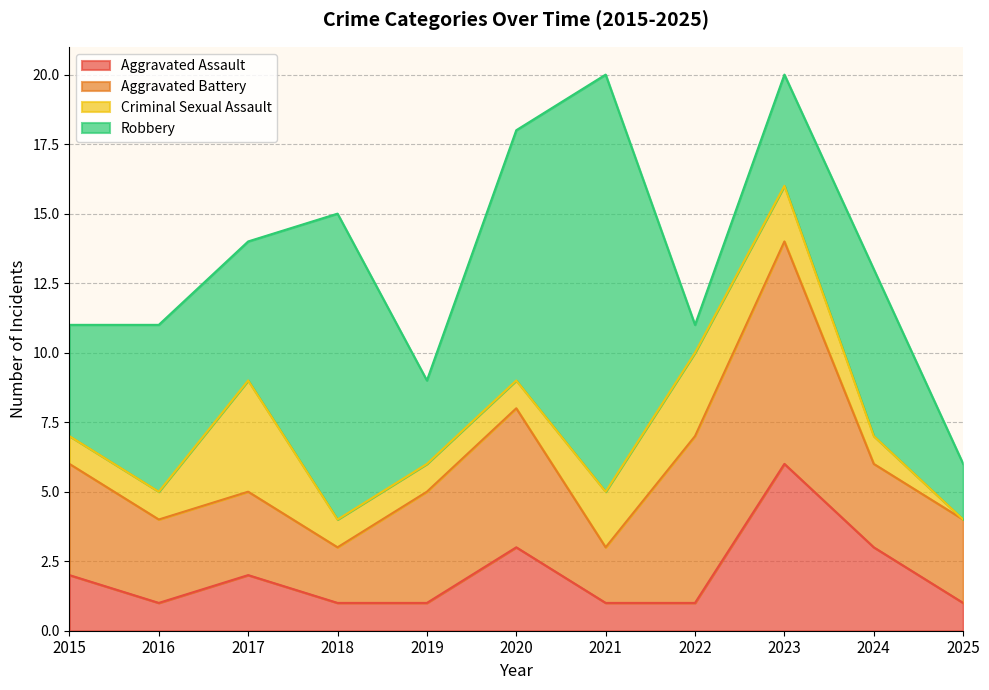

What are all the series names shown in the legend?

Aggravated Assault, Aggravated Battery, Criminal Sexual Assault, Robbery